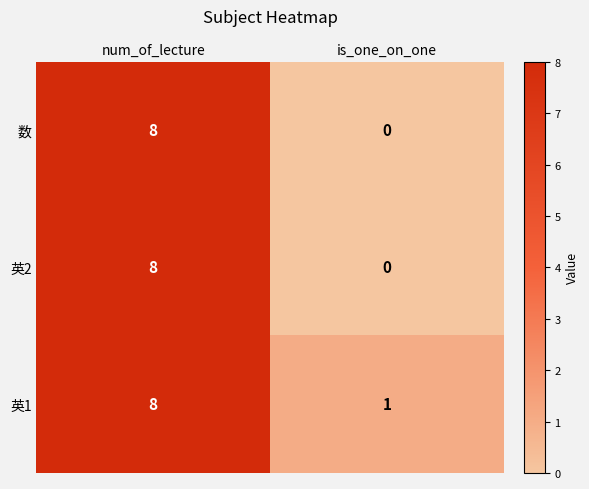

Reading left to right, extract all data points from this chart.

数: 8	0
英2: 8	0
英1: 8	1